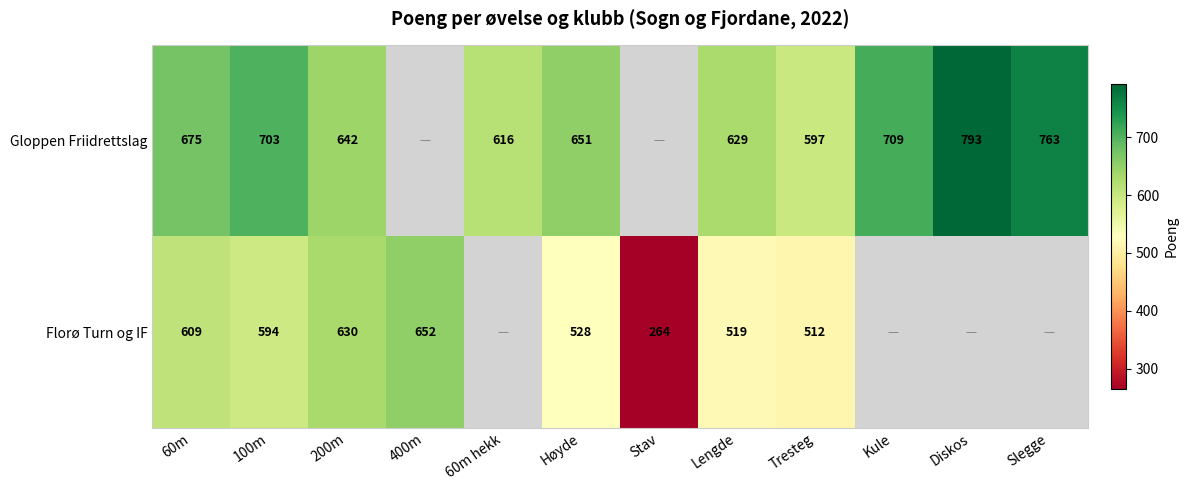

What is the difference between the highest and lowest values at 100m?

109